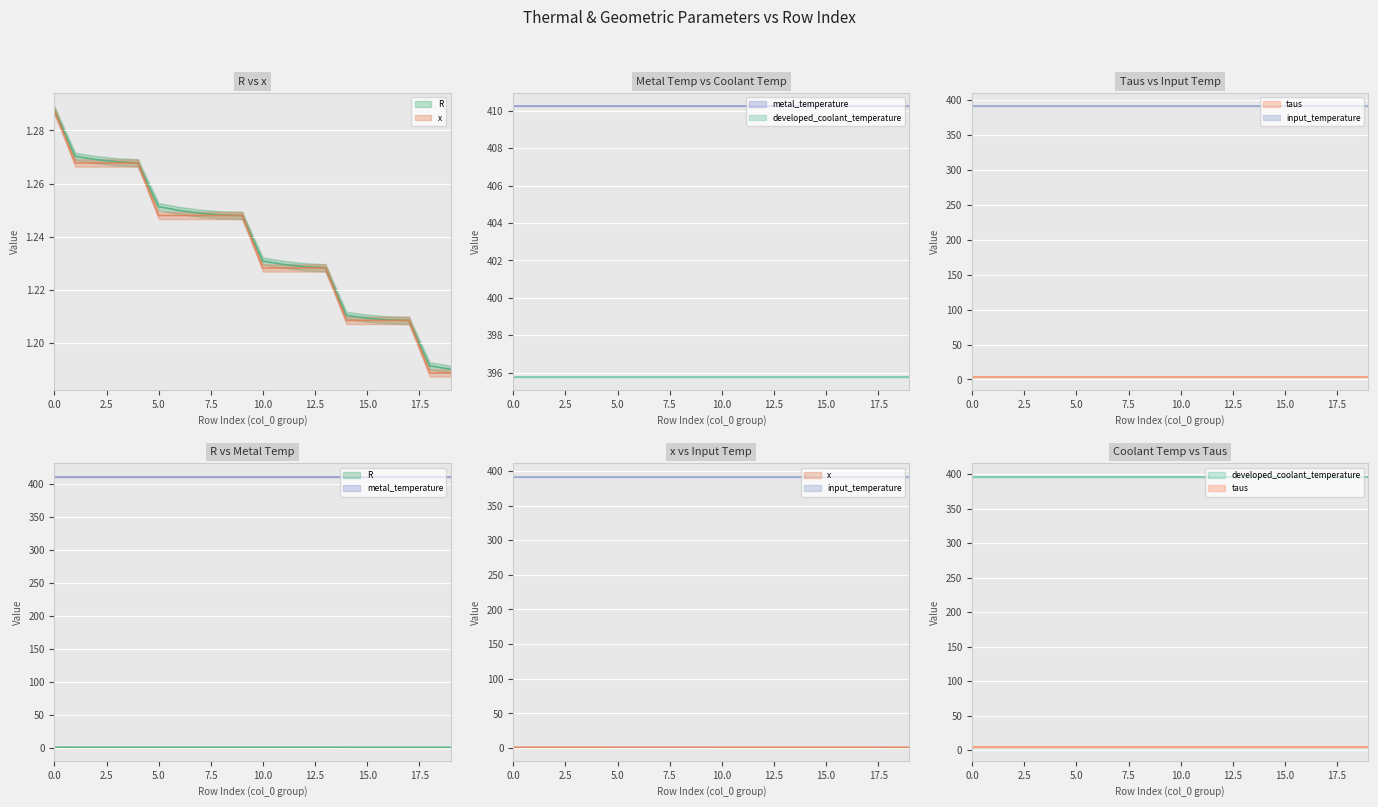

Between 15 and 17, which series saw the biggest shift?

R